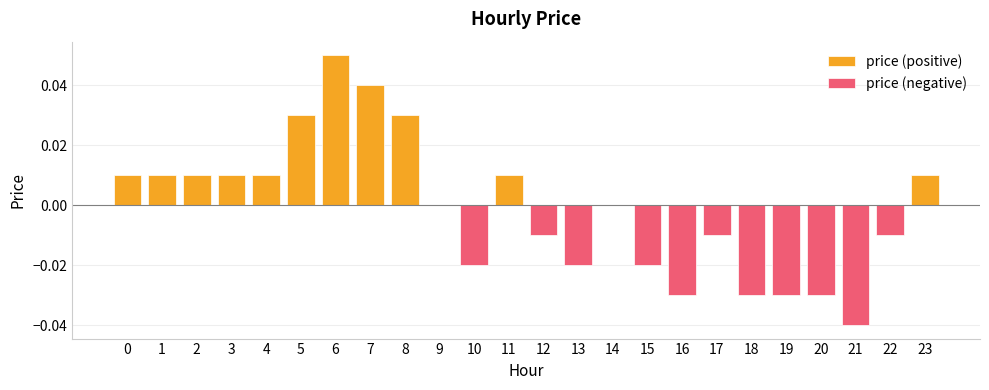

Are the bars horizontal?

No